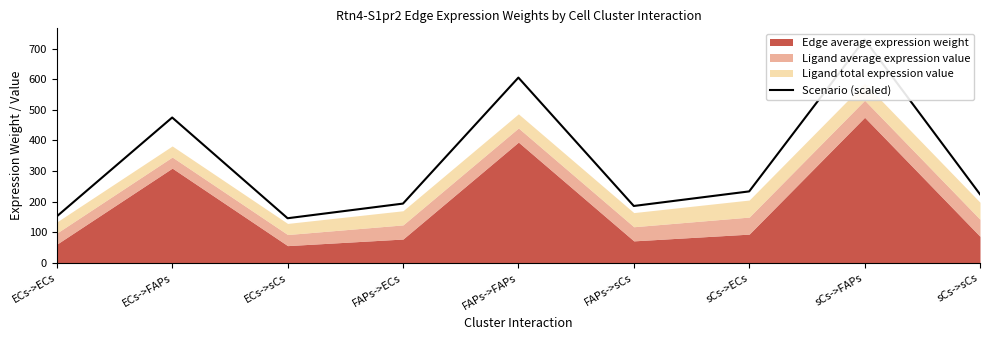

What is the sum of all values?

2944.6